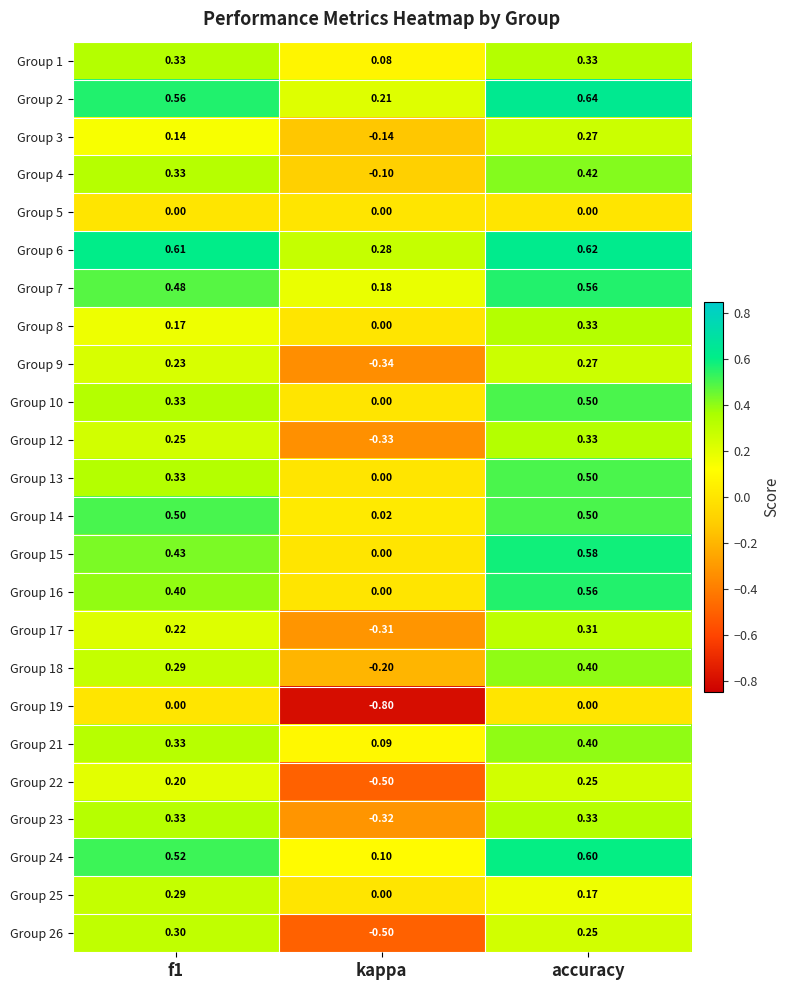

At which label is Group 8 closest to 0?

kappa